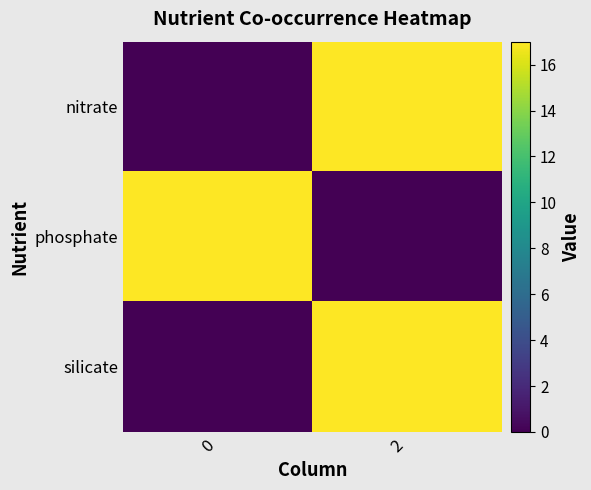

Which category has the highest value across all series?

2